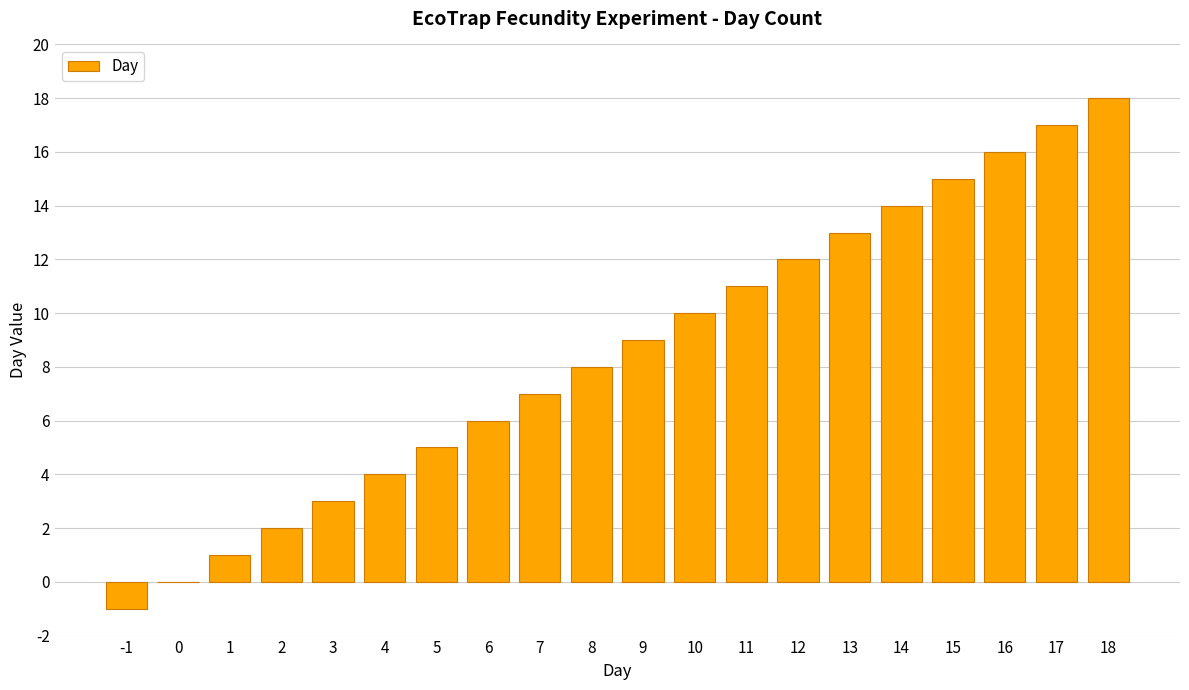

True or false: the data shows 8 at 8.

True